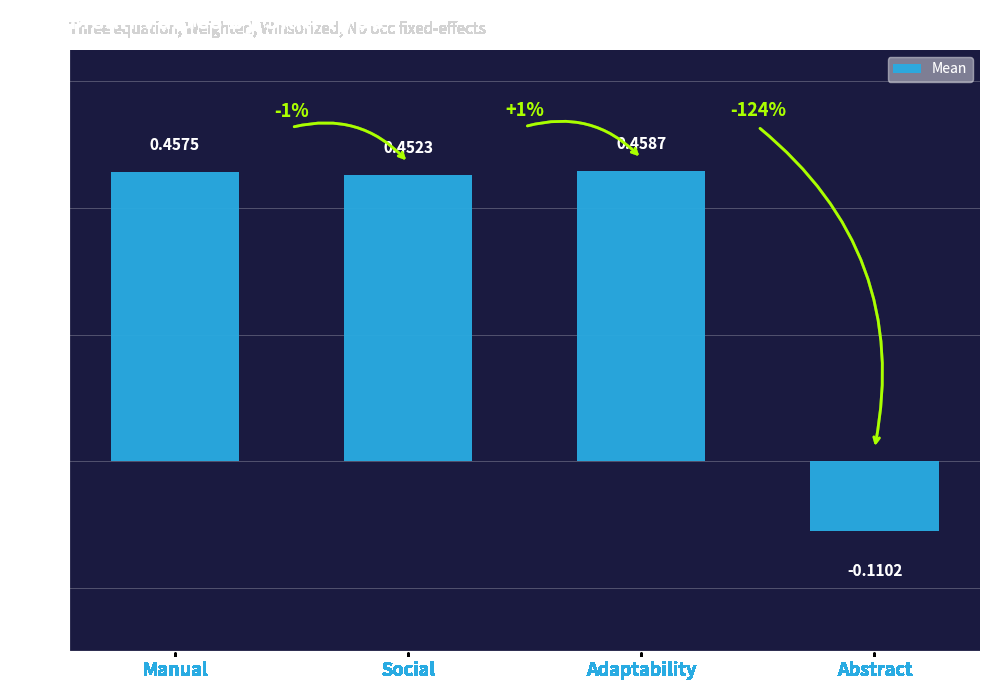

How many values exceed 0?

3